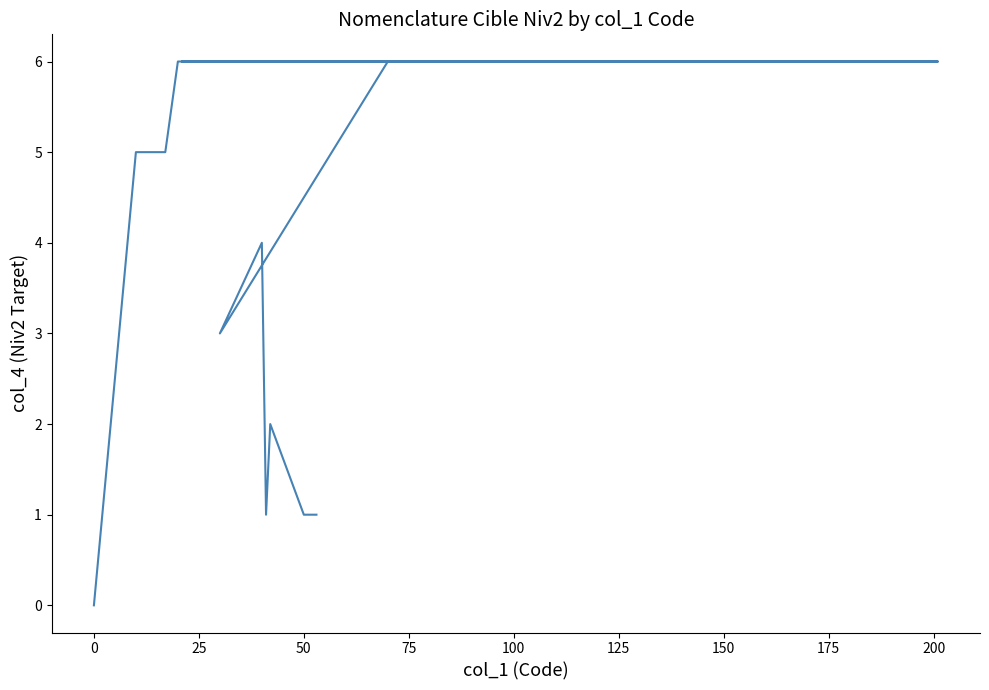

What is the difference between the second highest and minimum values?

6